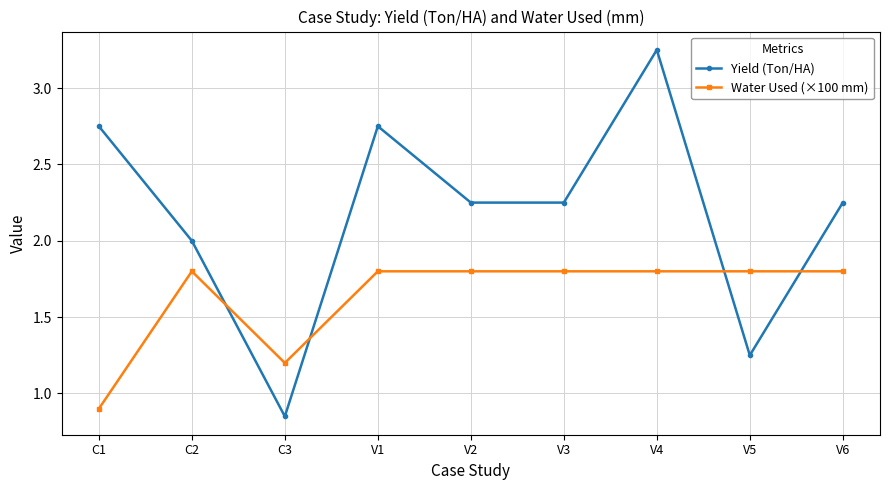

What position from the left is V5?

8